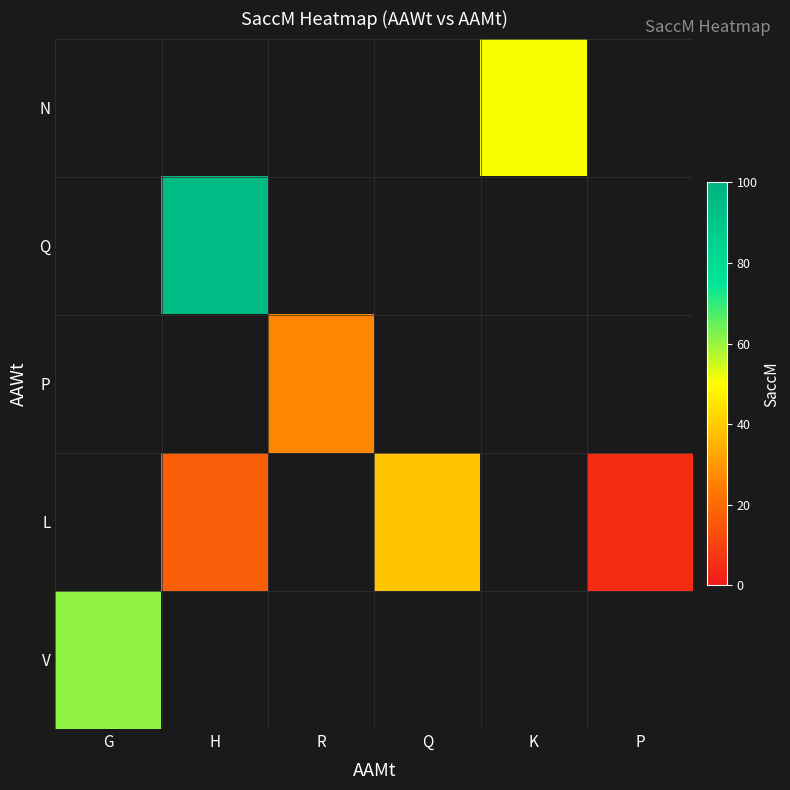

Where is the data nearest to the value 50?

5